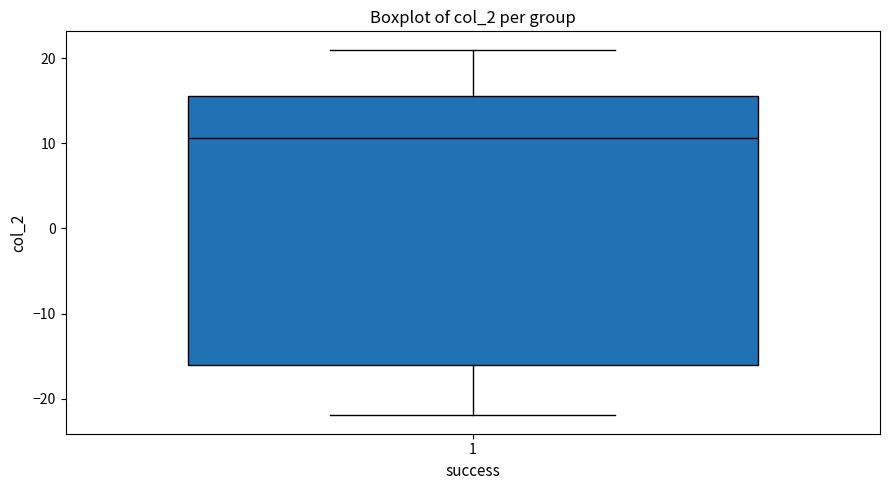

Transcribe this box plot: give where the median line is, the range the box spans, and where the two whiskers end, as read against the y-axis. The values are not printed on the chart, so give them approximately, as read against the axis.

median 11, box -16 to 16, whiskers -22 to 21